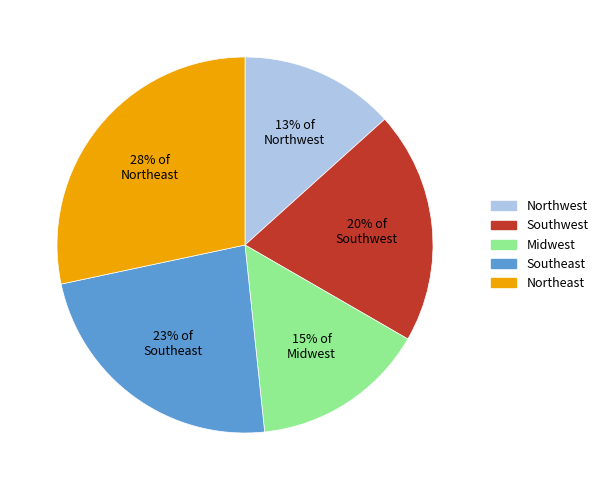

Combined, do 15% of Midwest and 20% of Southwest account for over 50%?

No